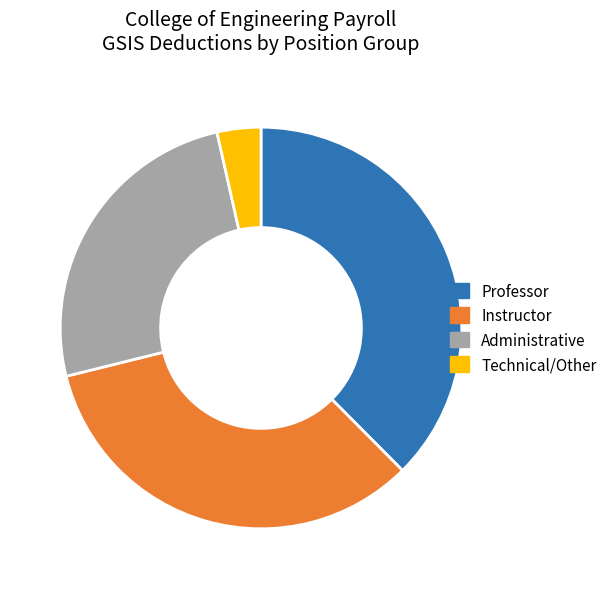

Approximately how many times larger is the value at Professor compared to Administrative?

1.5